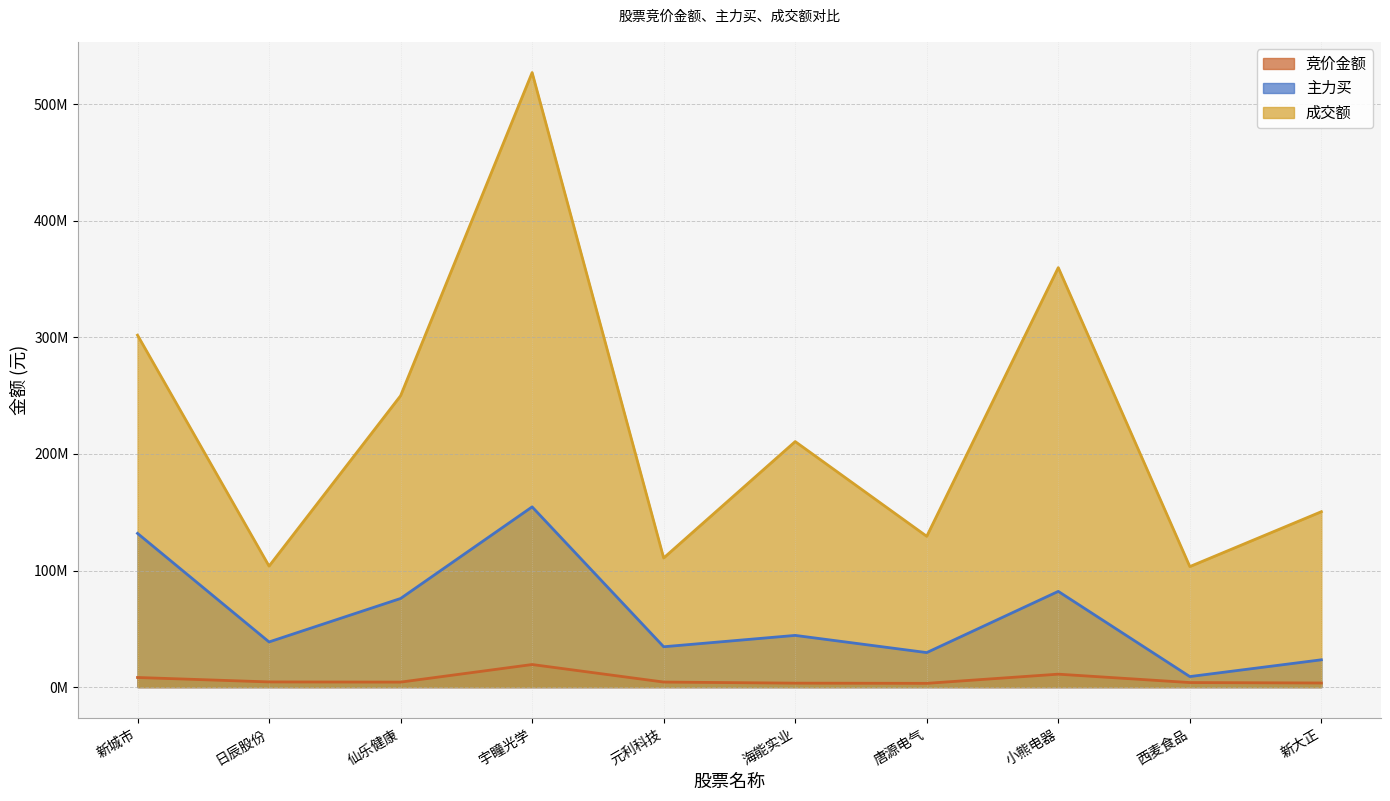

At which category does the chart reach its minimum across all series?

唐源电气